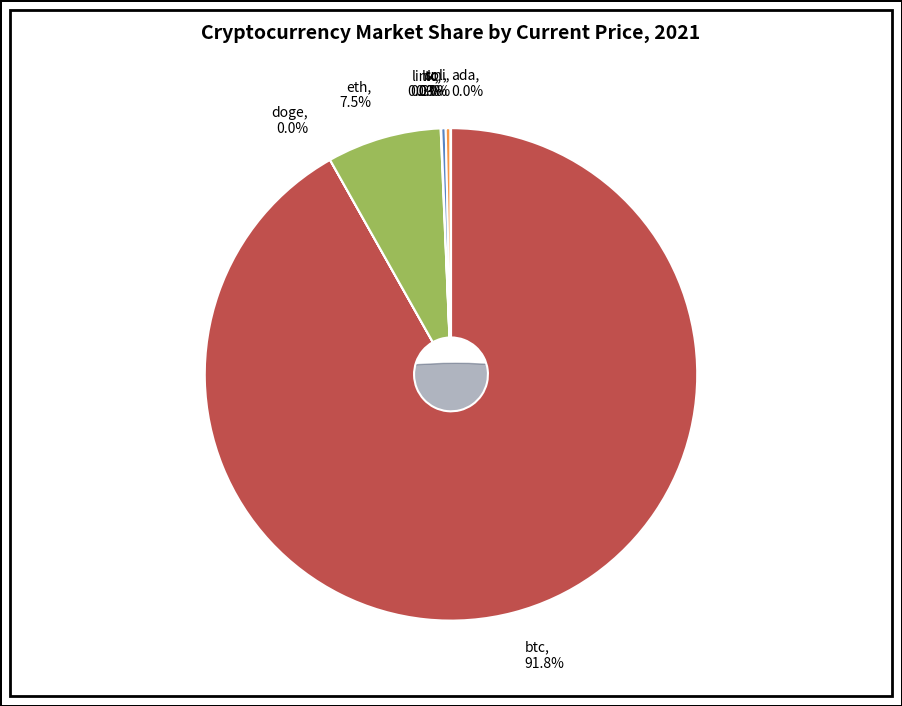

What is the majority slice?

btc